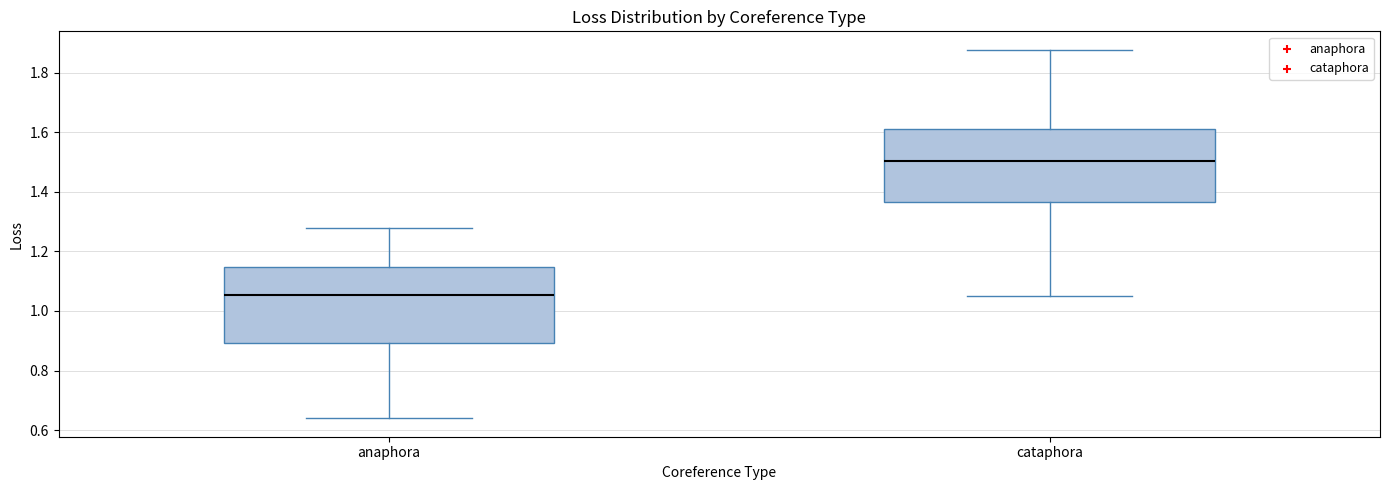

Reading left to right, read every box against the y-axis: the position of its median line, the range the box covers, and the ends of its whiskers. The values are not printed on the chart, so give them approximately, as read against the axis.

anaphora: median 1.06, box 0.90 to 1.14, whiskers 0.64 to 1.28
cataphora: median 1.50, box 1.36 to 1.62, whiskers 1.06 to 1.88